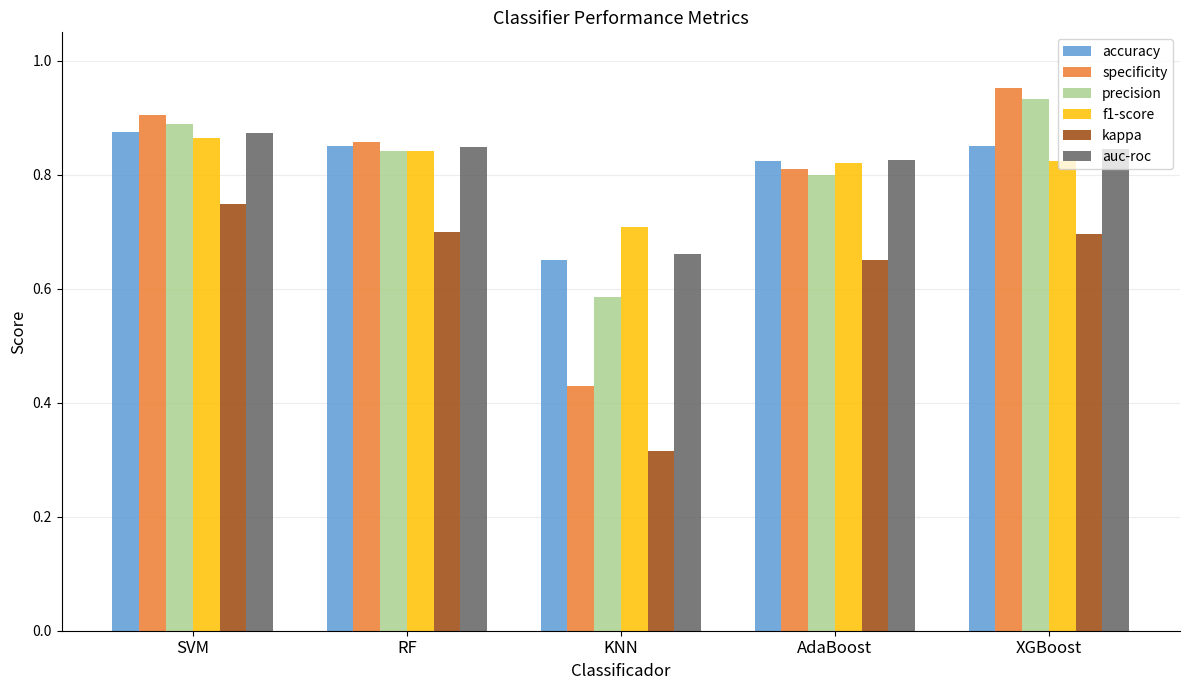

What is the difference between the highest and lowest values at AdaBoost?

0.2